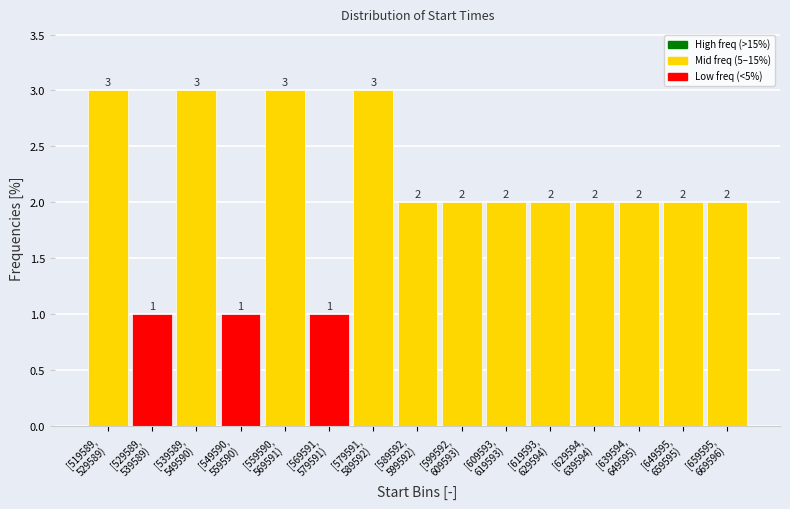

Reading left to right, list all the values displayed in this chart.

3	1	3	1	3	1	3	2	2	2	2	2	2	2	2